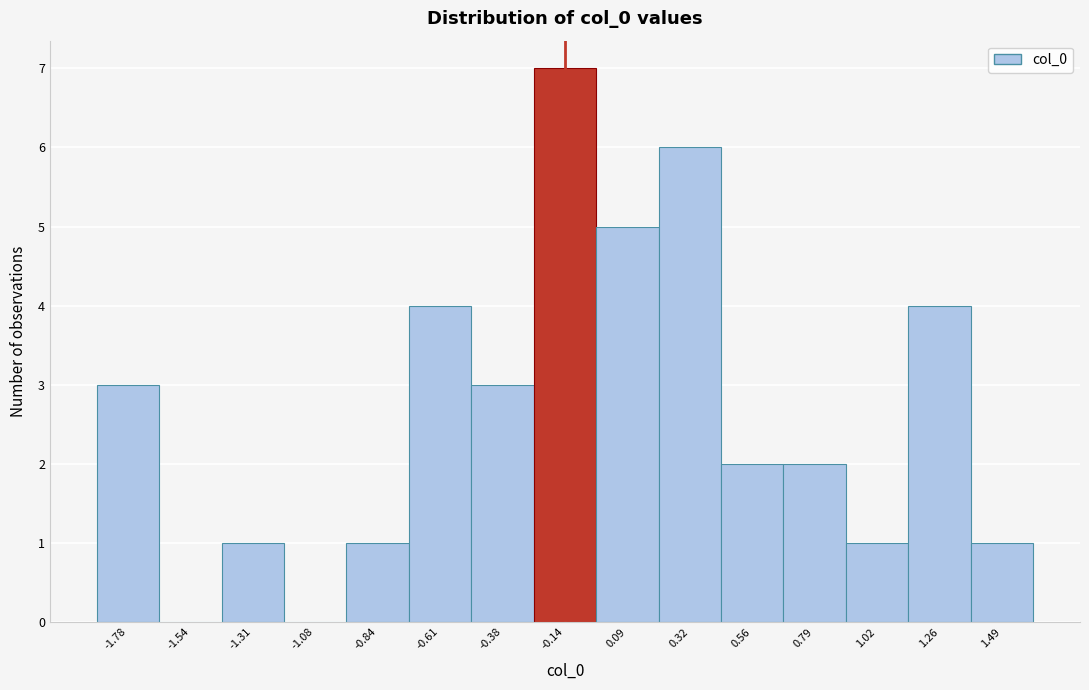

Which range on the x-axis has the tallest bar?

-0.25 to -0.05